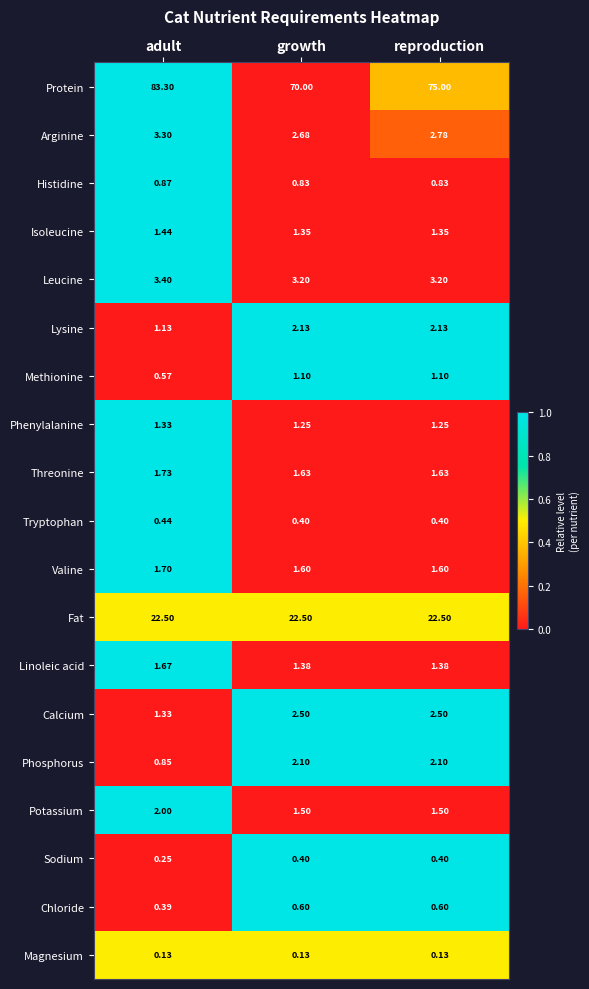

Which series has the largest range (max minus min)?

Protein